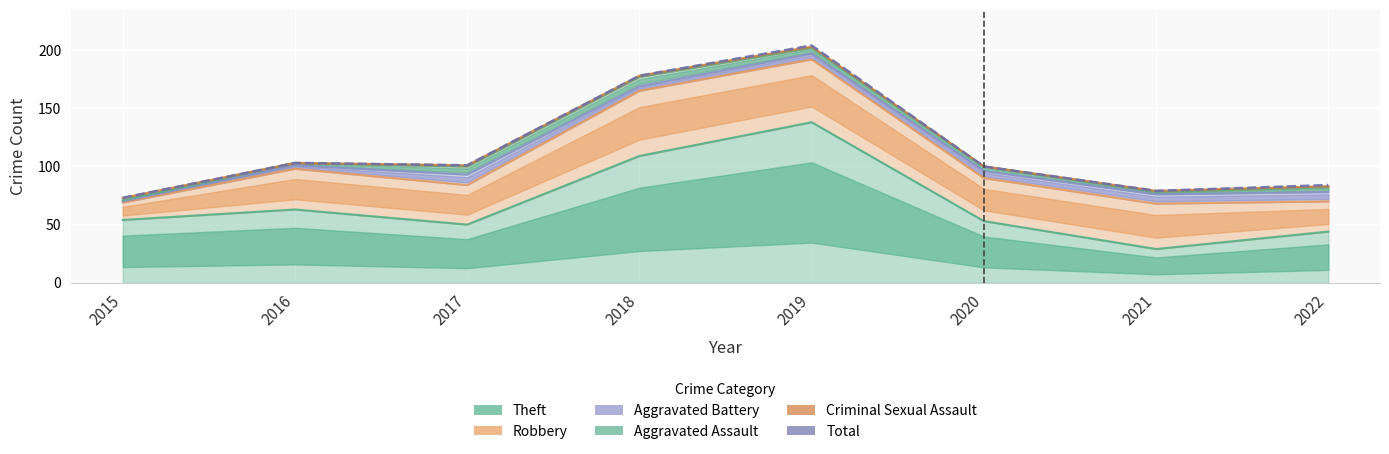

Which series has the largest total across all categories?

Total